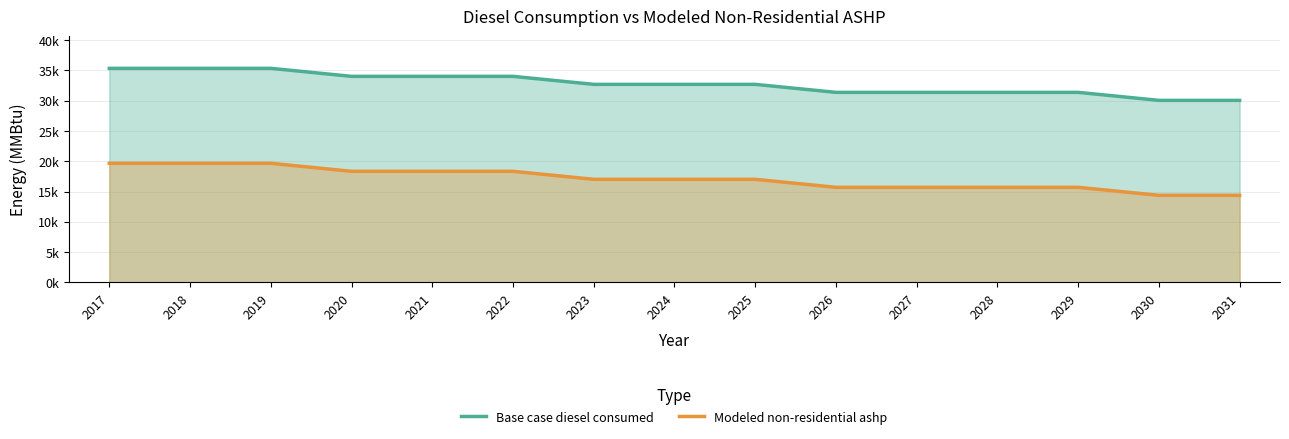

What is the sum of the Modeled non-residential ashp values at 2018 and 2030?

34029.6